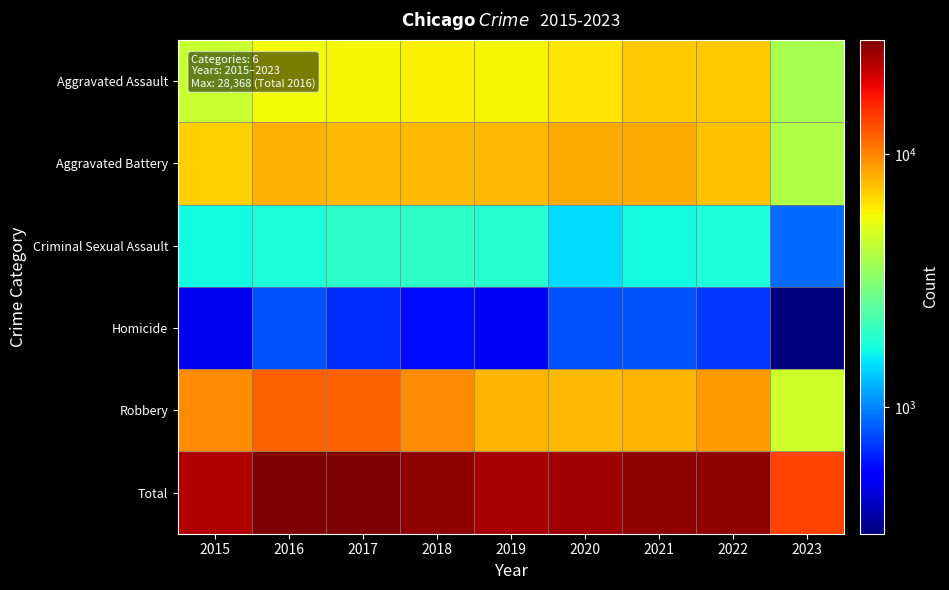

Which series has the widest spread of values?

Total